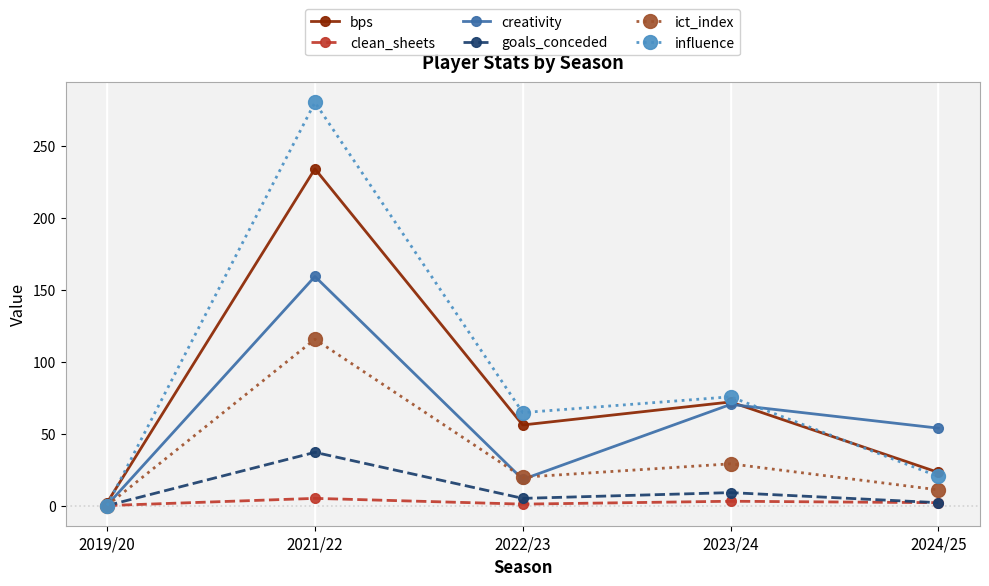

What is the highest value of the creativity series?

159.2